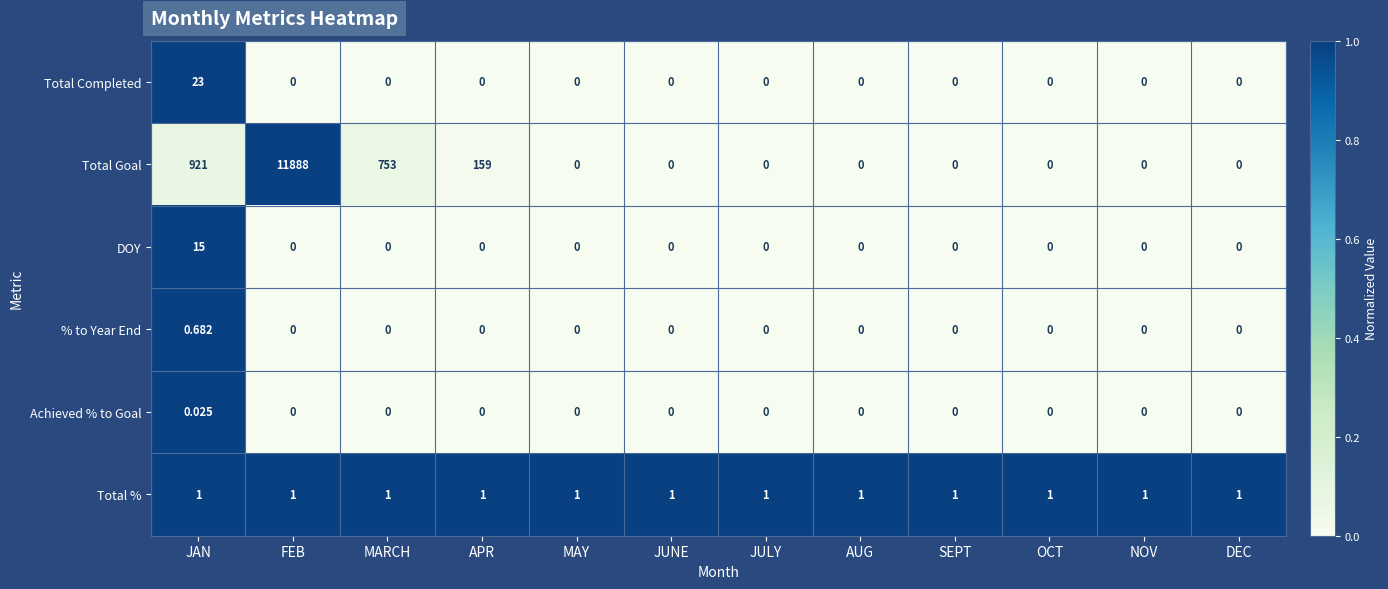

Which label corresponds to the largest value in the chart?

FEB